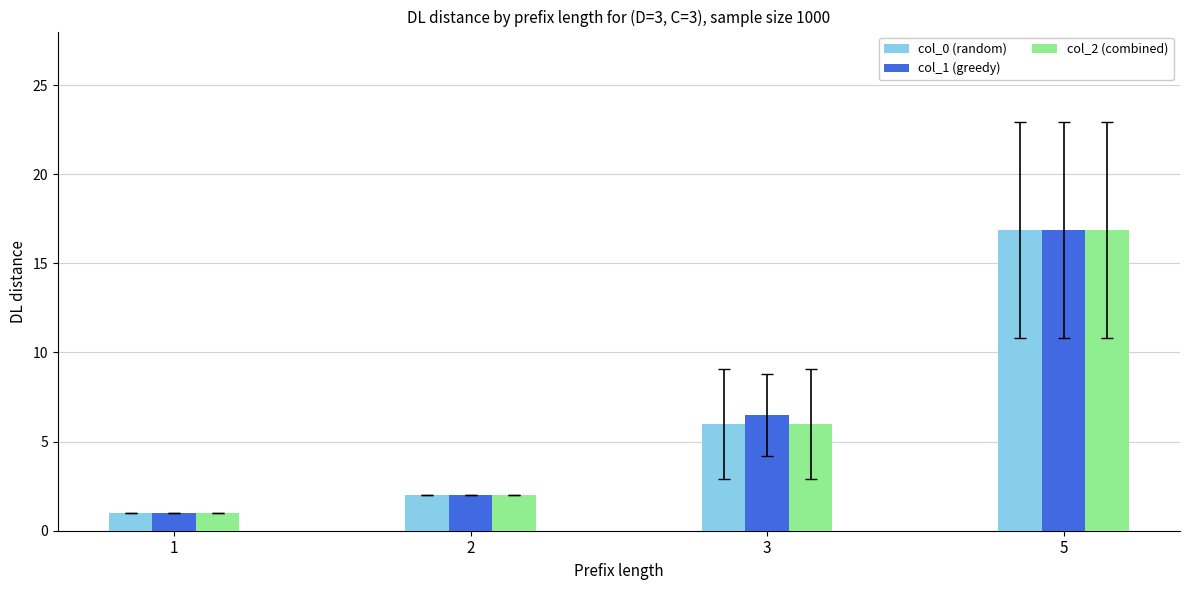

At which category is the sum across all series the highest?

5